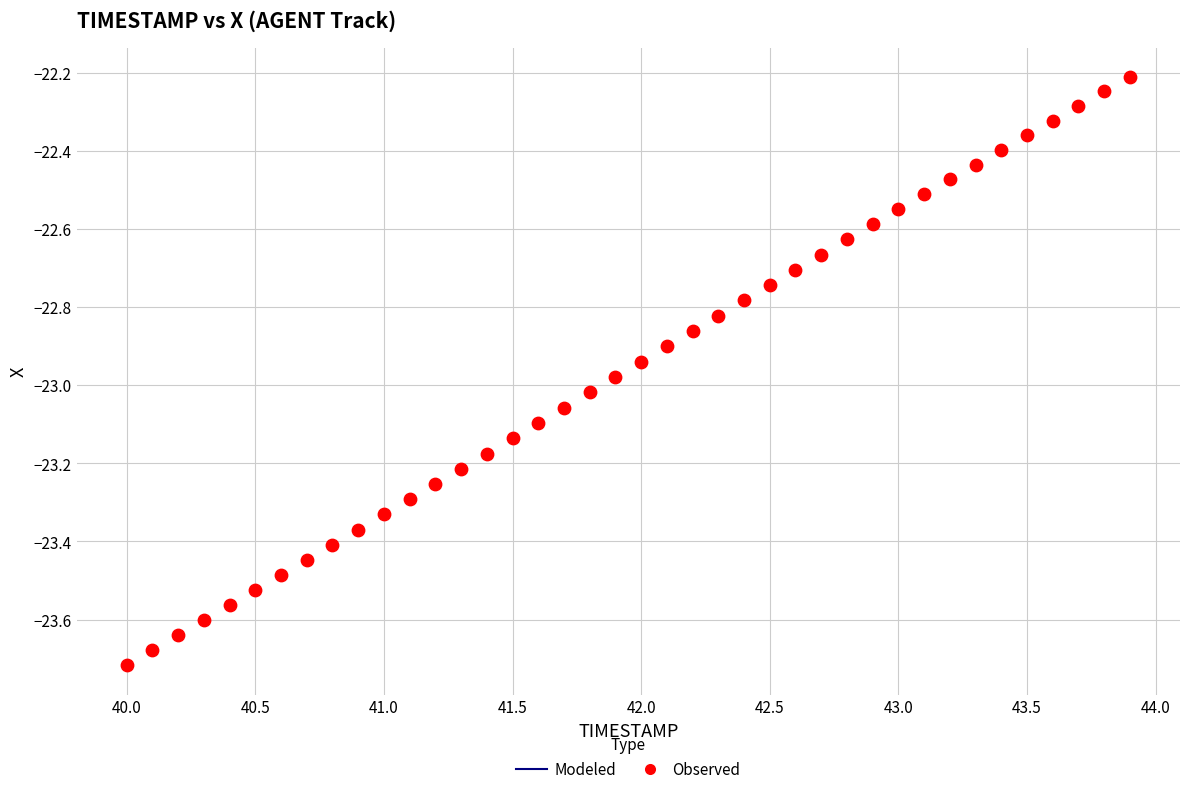

What is the range of Y values (max minus min)?

1.5